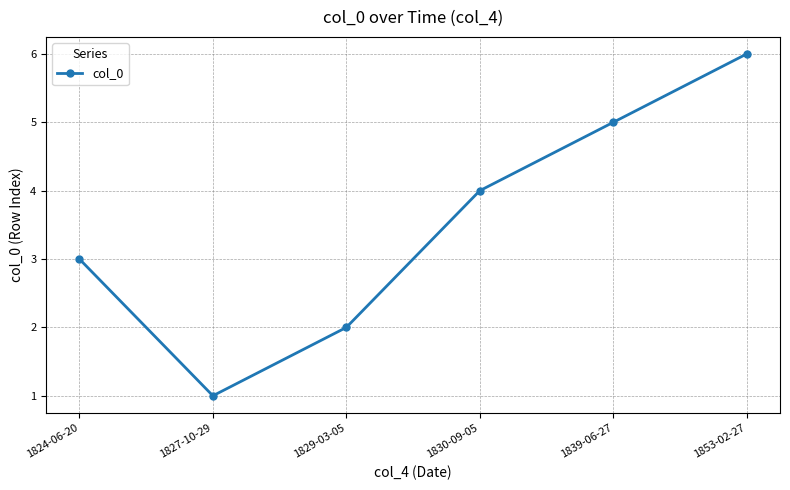

What is the maximum value shown in the chart?

6